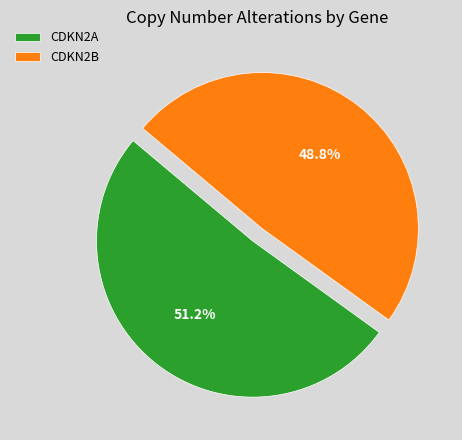

Does CDKN2A represent more than half of the total?

Yes